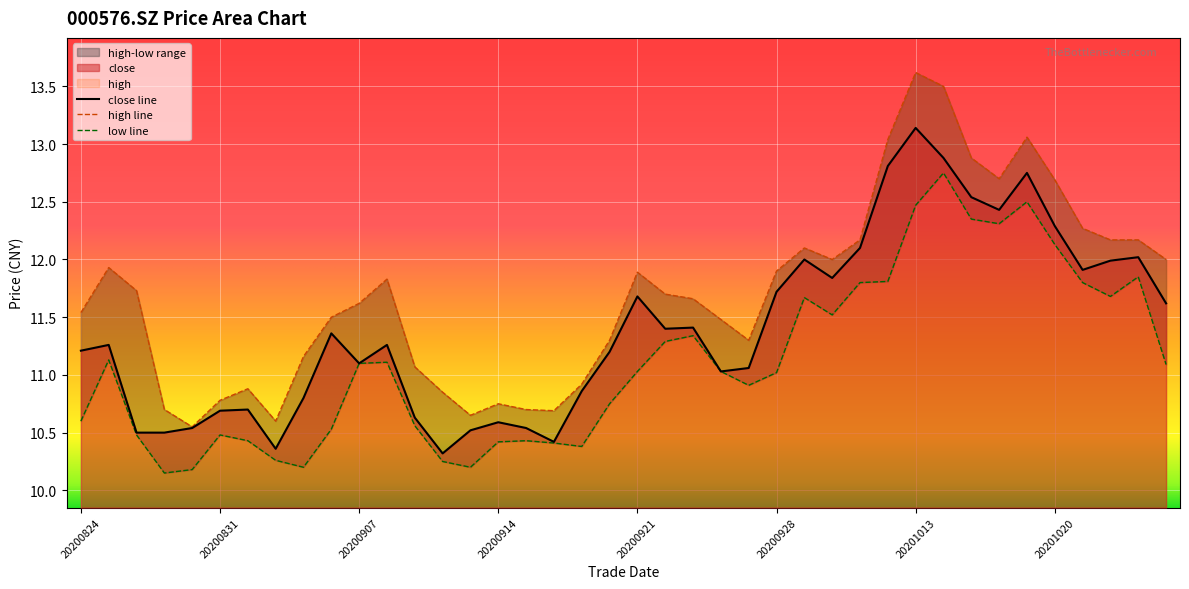

At which label does close first exceed 11?

20200824